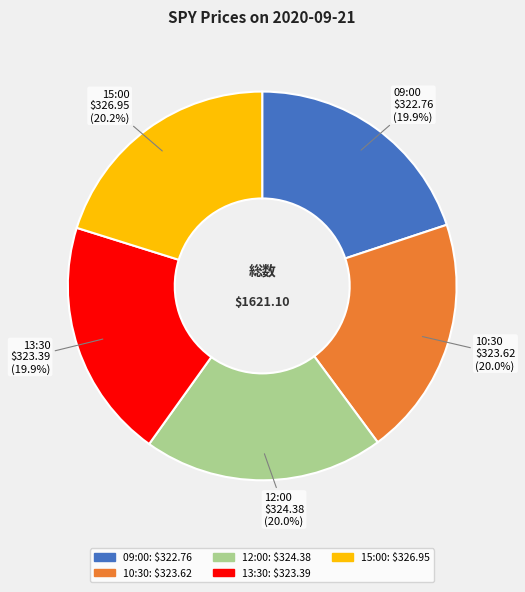

Is the sum of 12:00 and 13:30 greater than half?

No